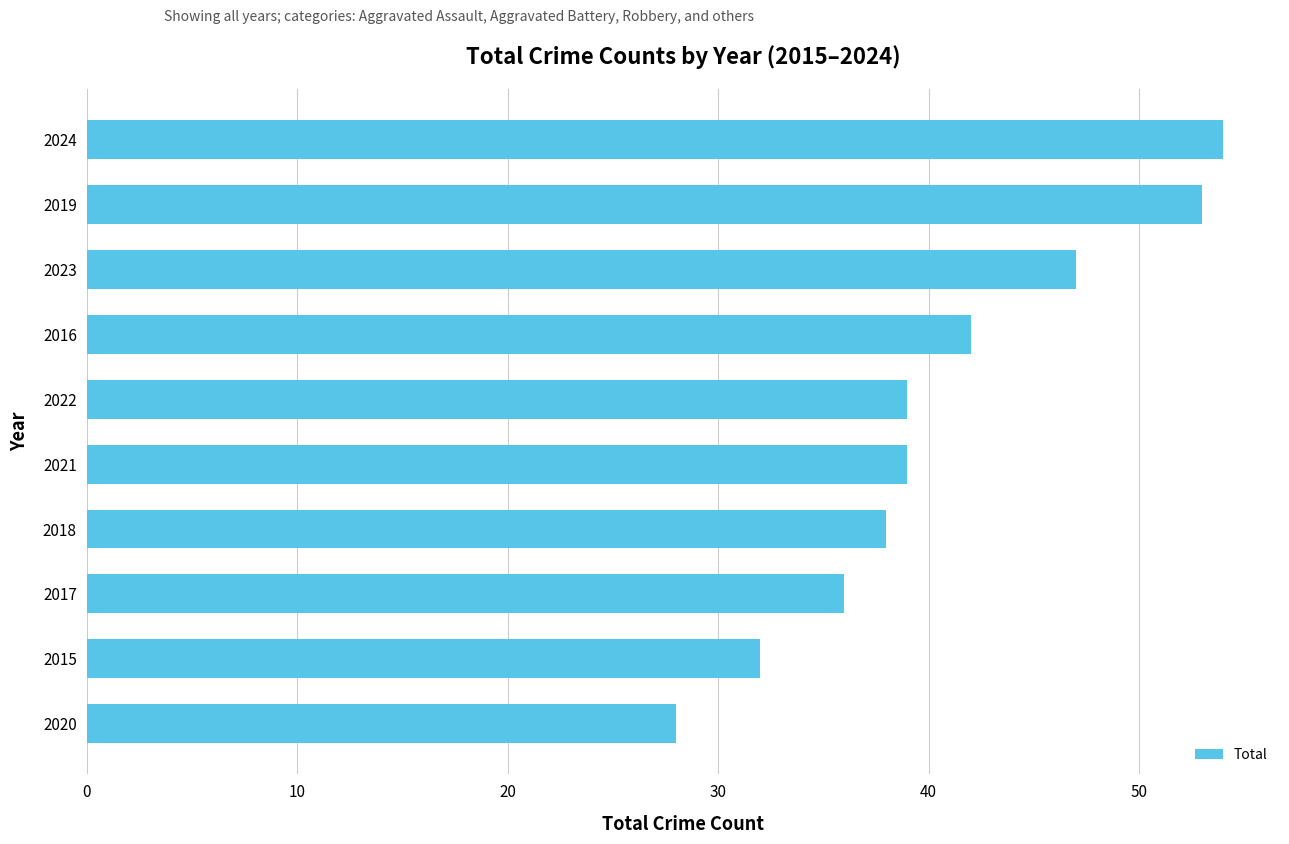

What is the difference between the maximum and minimum values?

26